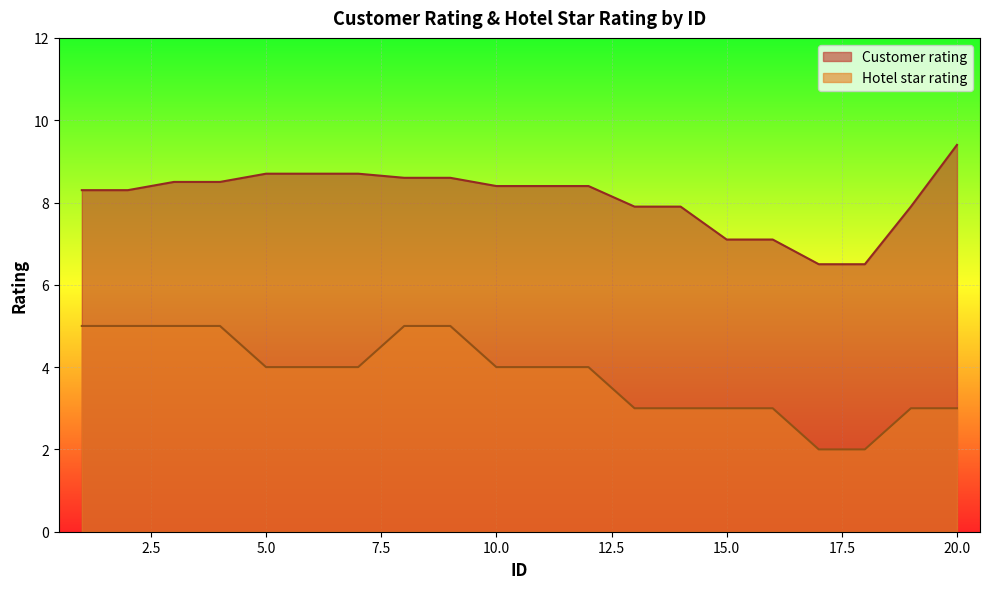

Rank the series by their maximum value, from highest to lowest.

Customer rating, Hotel star rating